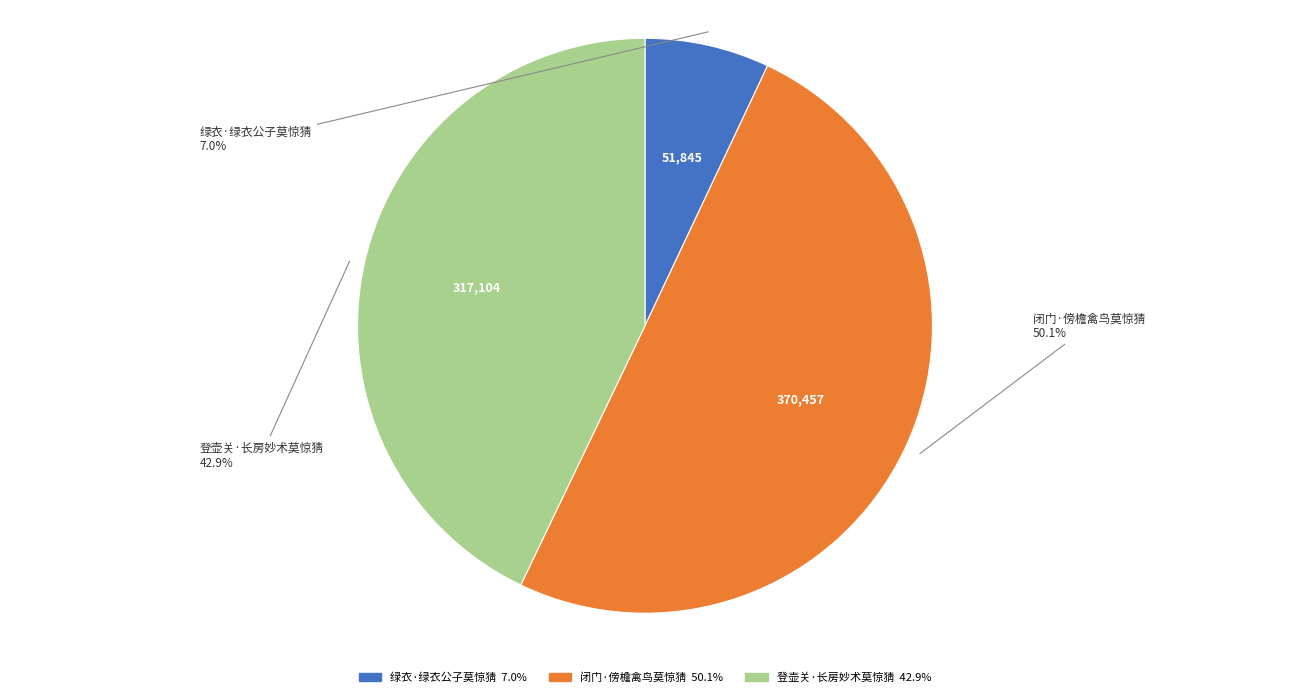

How many segments does this pie chart have?

3